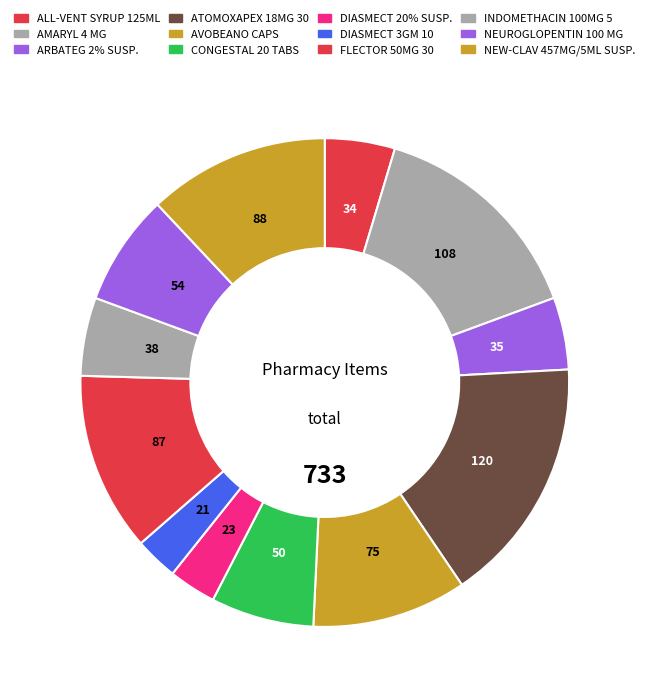

How many slices are in this pie chart?

12